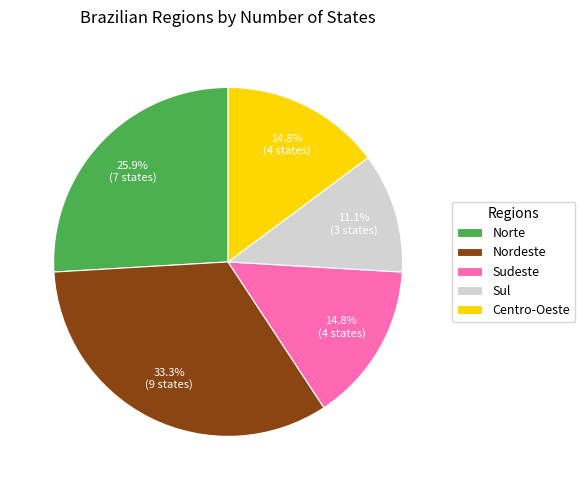

Approximately how many times larger is the value at Norte compared to Nordeste?

0.8